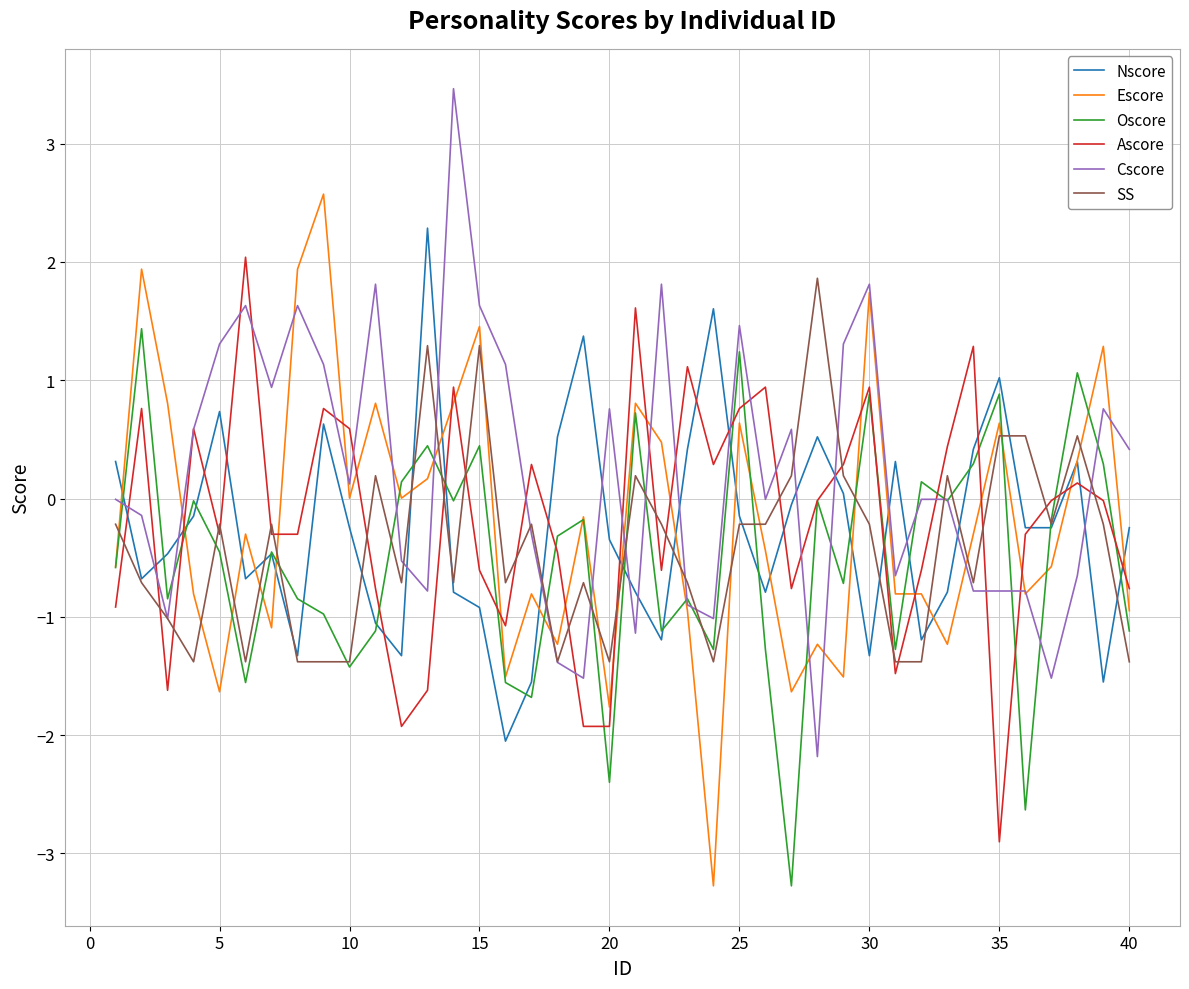

Which series has the largest total across all categories?

Cscore